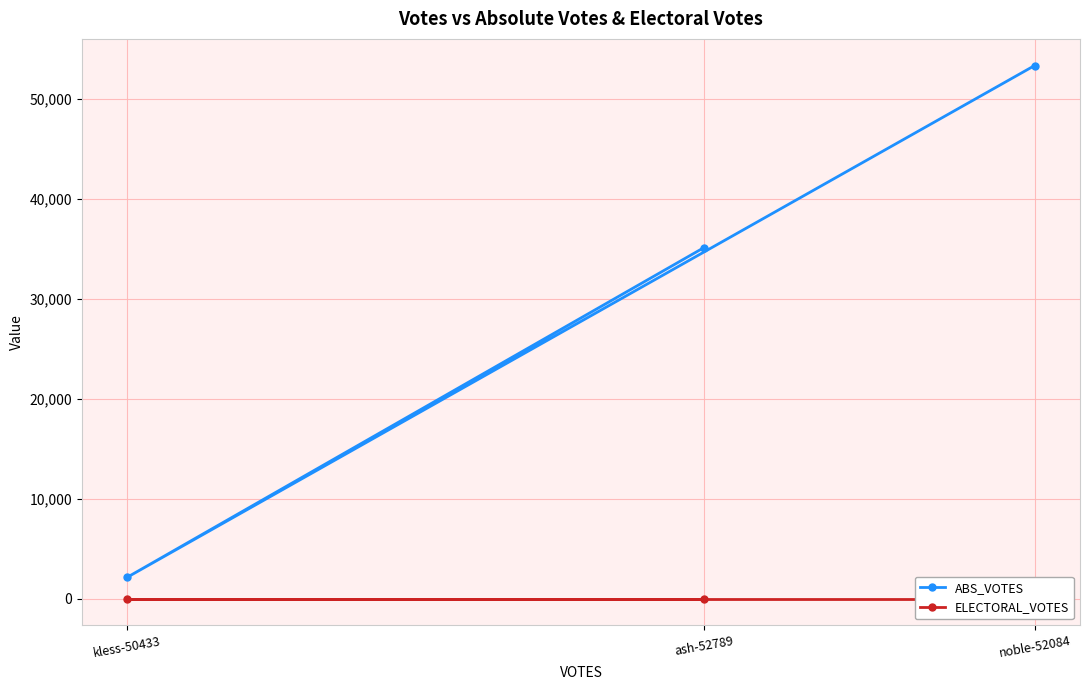

Between ash-52789 and kless-50433, which series saw the biggest shift?

ABS_VOTES